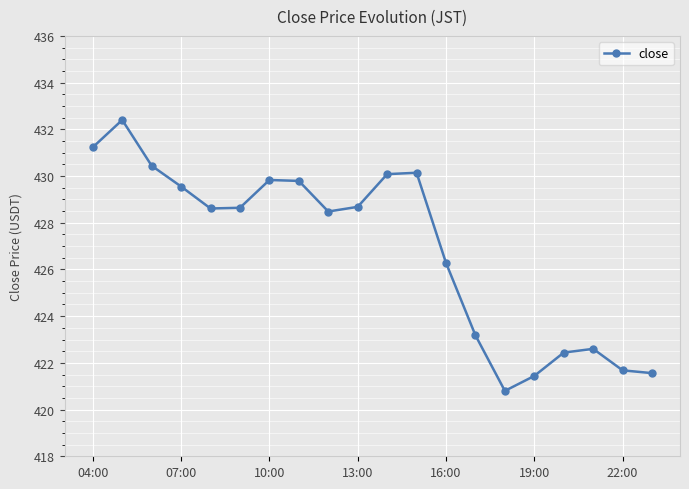

What is the maximum value shown in the chart?

432.4